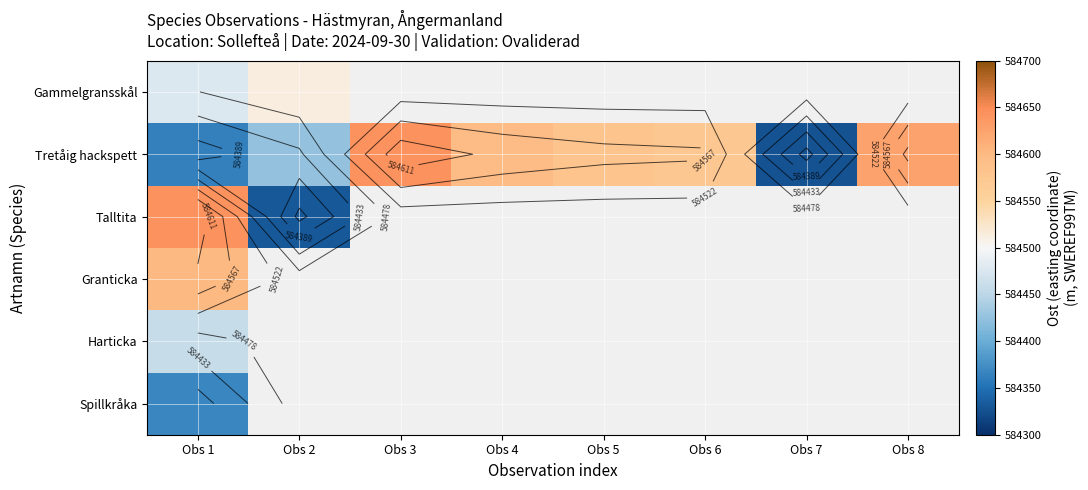

At which label does Talltita reach its peak?

Obs 1